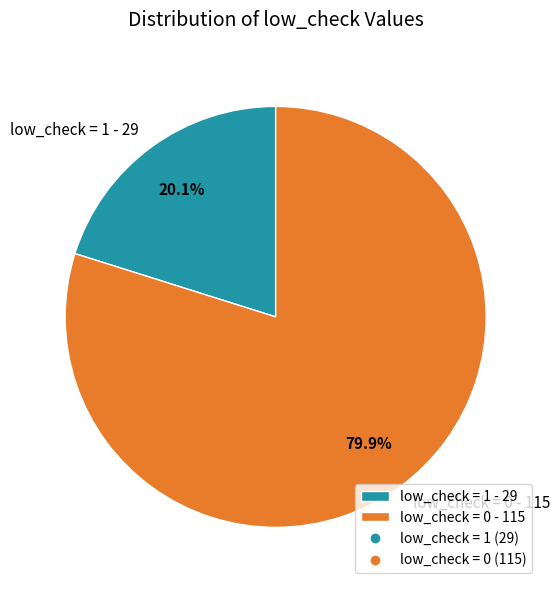

How many segments does this pie chart have?

2